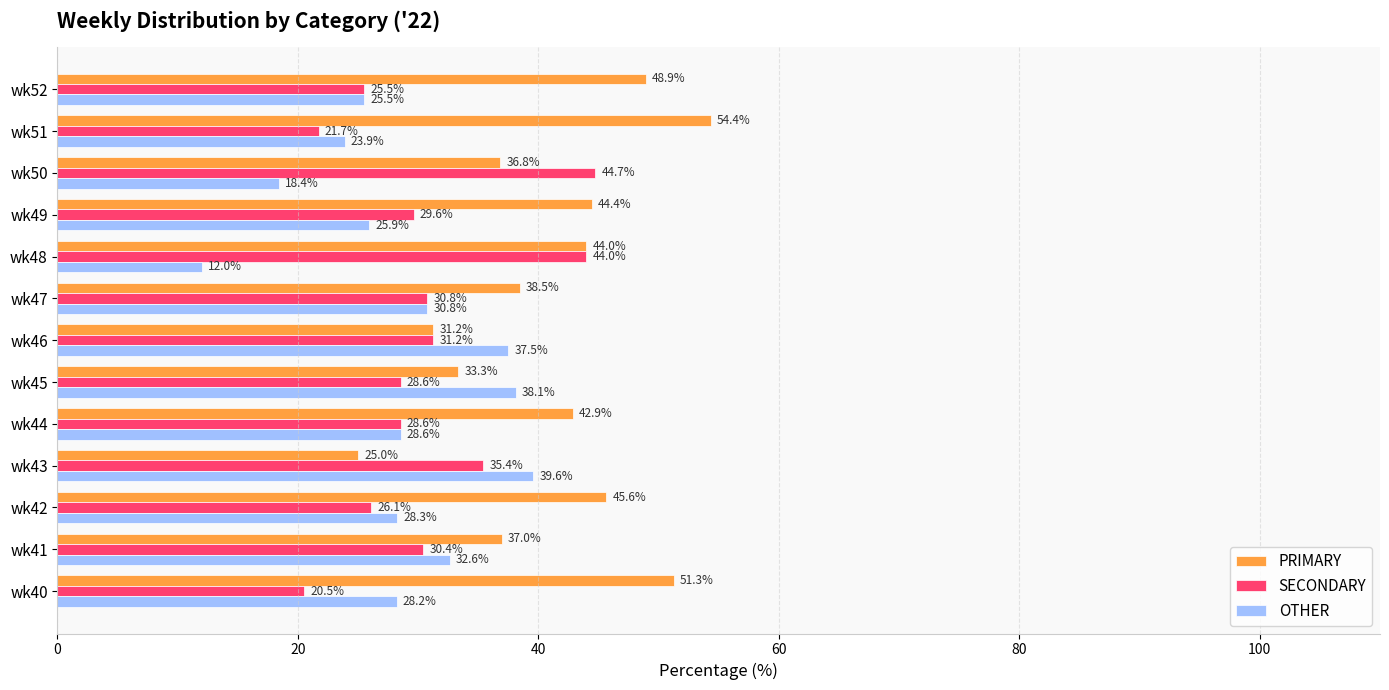

Is it true that SECONDARY equals 28.6 at wk44?

True